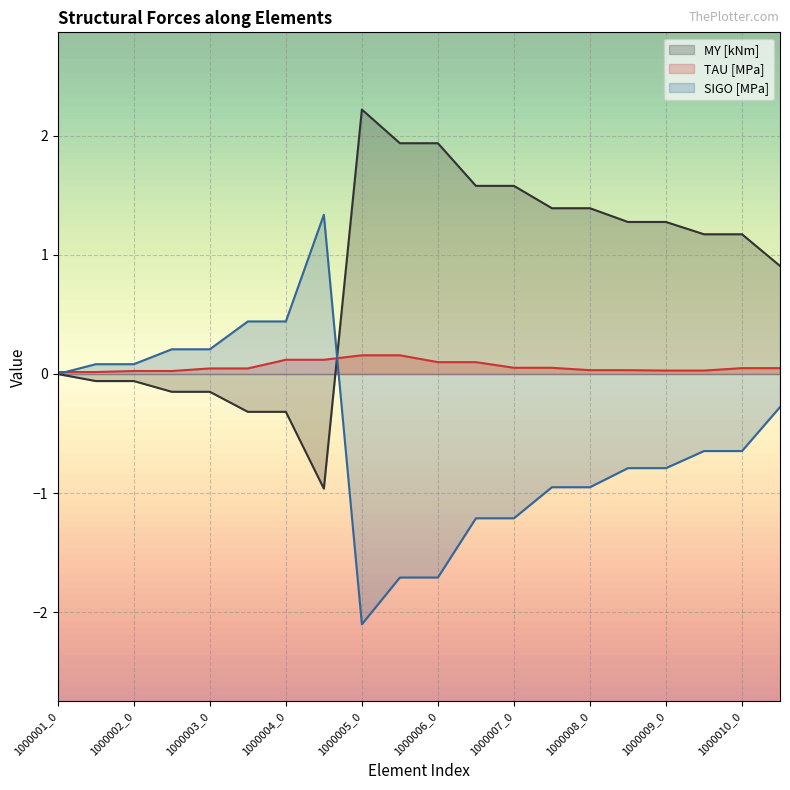

What is the minimum value shown in the chart?

-2.1